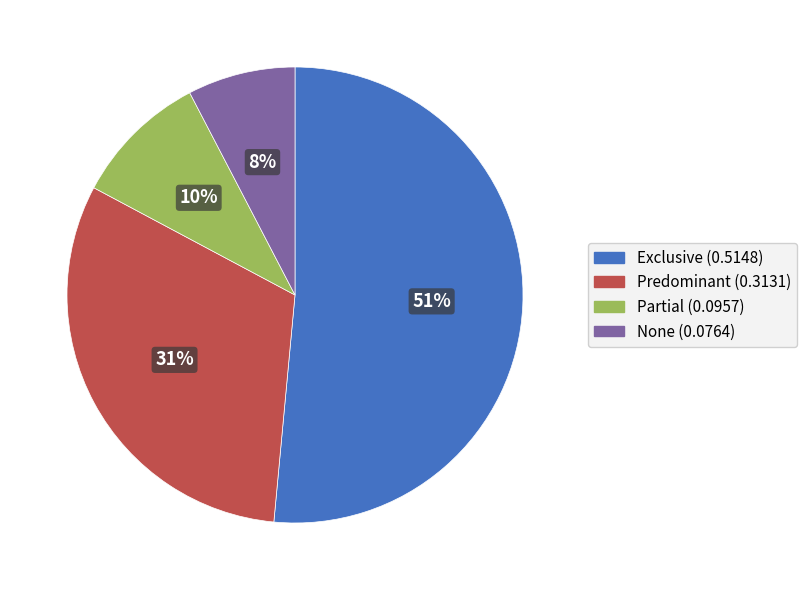

Do Partial and None together represent more than half of the pie?

No